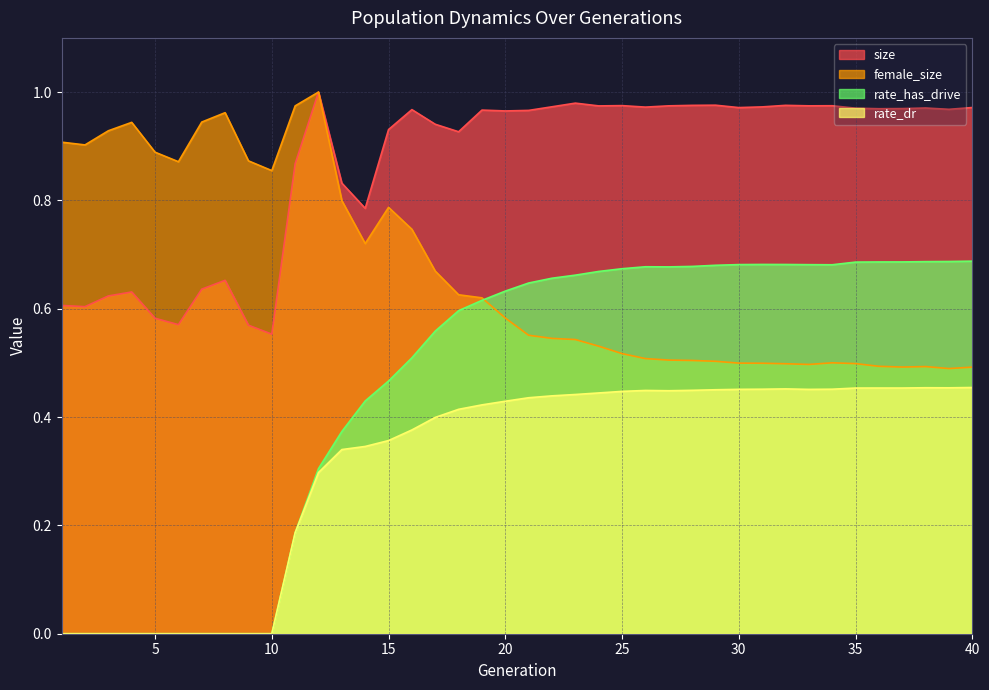

The value of size at 2 is 0.3. True or false?

False